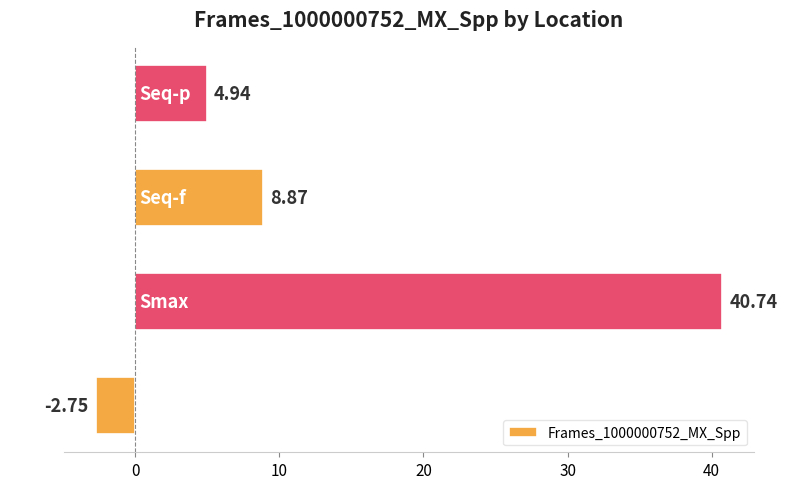

What is the change in value from Smax to Seq-p?

-35.8